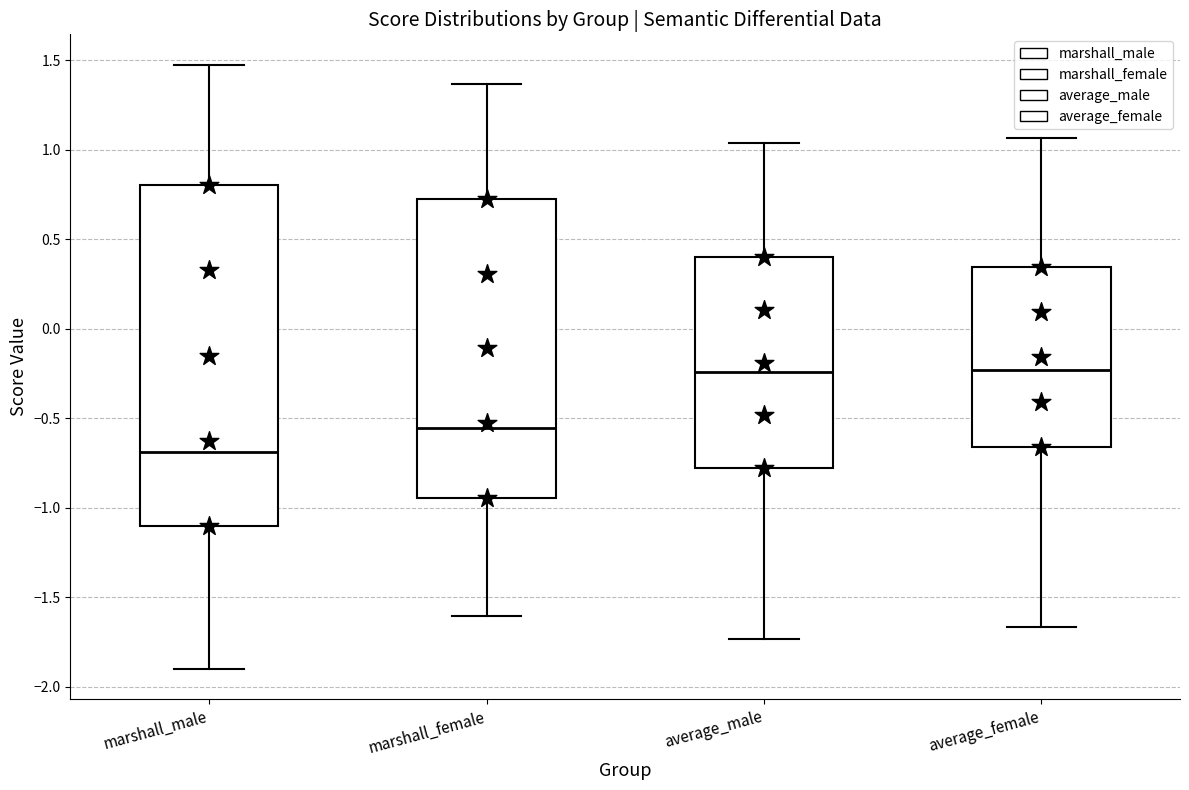

Which box has the lowest median line?

marshall_male